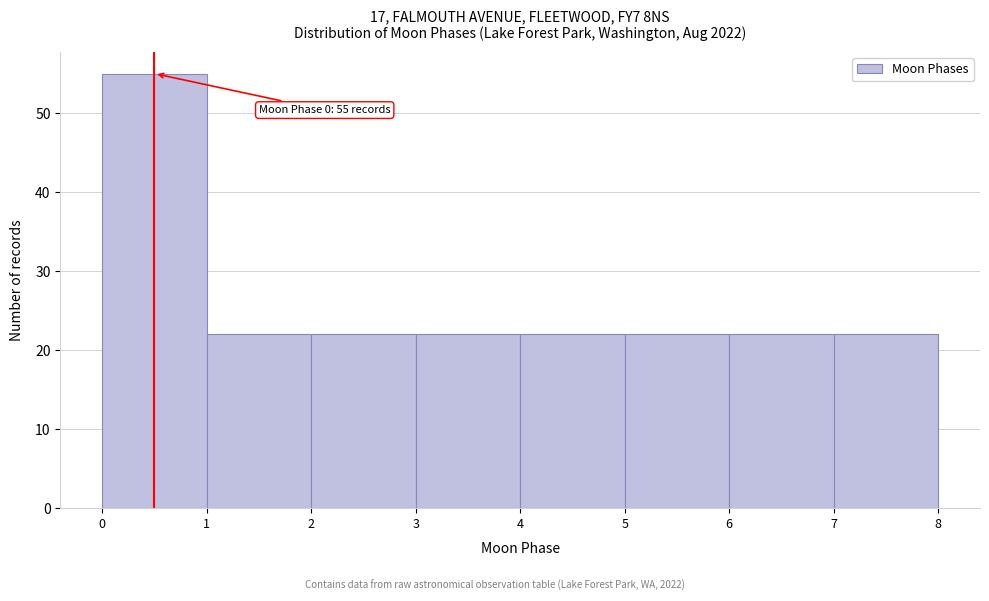

Which range on the x-axis has the tallest bar?

0 to 1